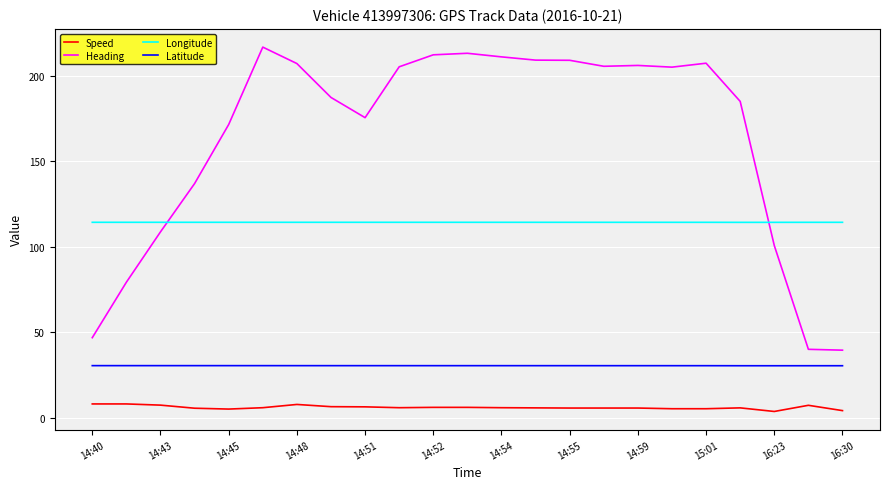

List the series in order of their overall mean, highest first.

Heading, Longitude, Latitude, Speed